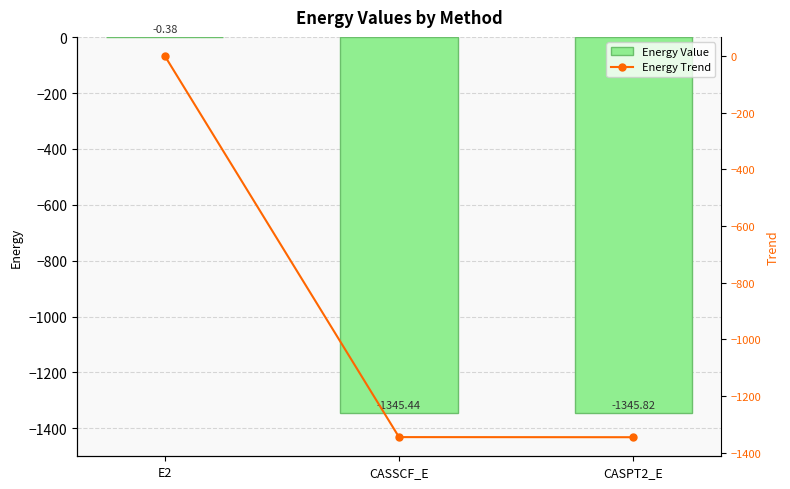

What are all the series names shown in the legend?

Energy Value, Energy Trend